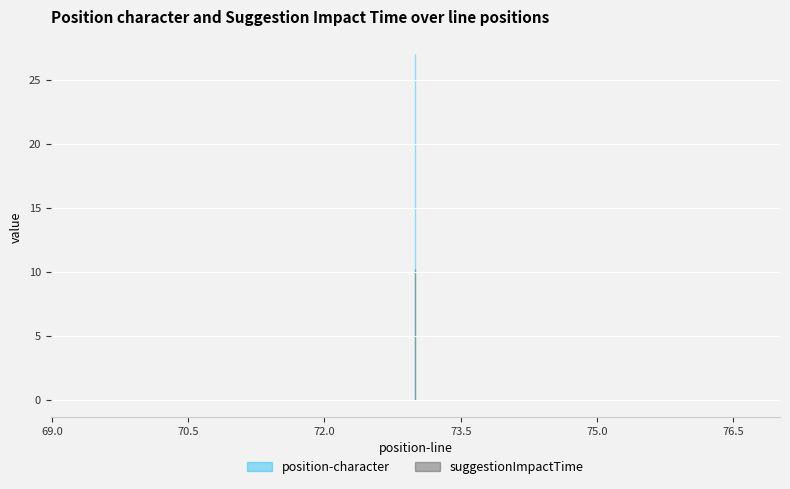

Reading left to right, transcribe all the data shown in this chart.

position-character: 73=27.0	73=27.0	73=27.0	73=27.0
suggestionImpactTime: 73=10.2	73=10.2	73=10.2	73=10.2